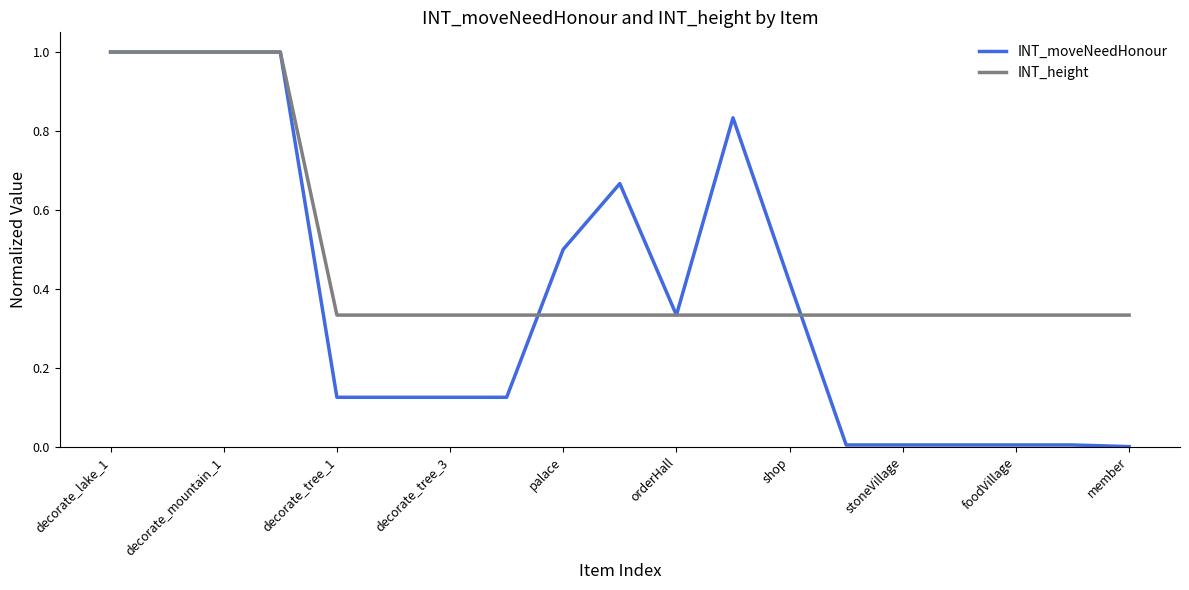

Which series has the widest spread of values?

INT_moveNeedHonour